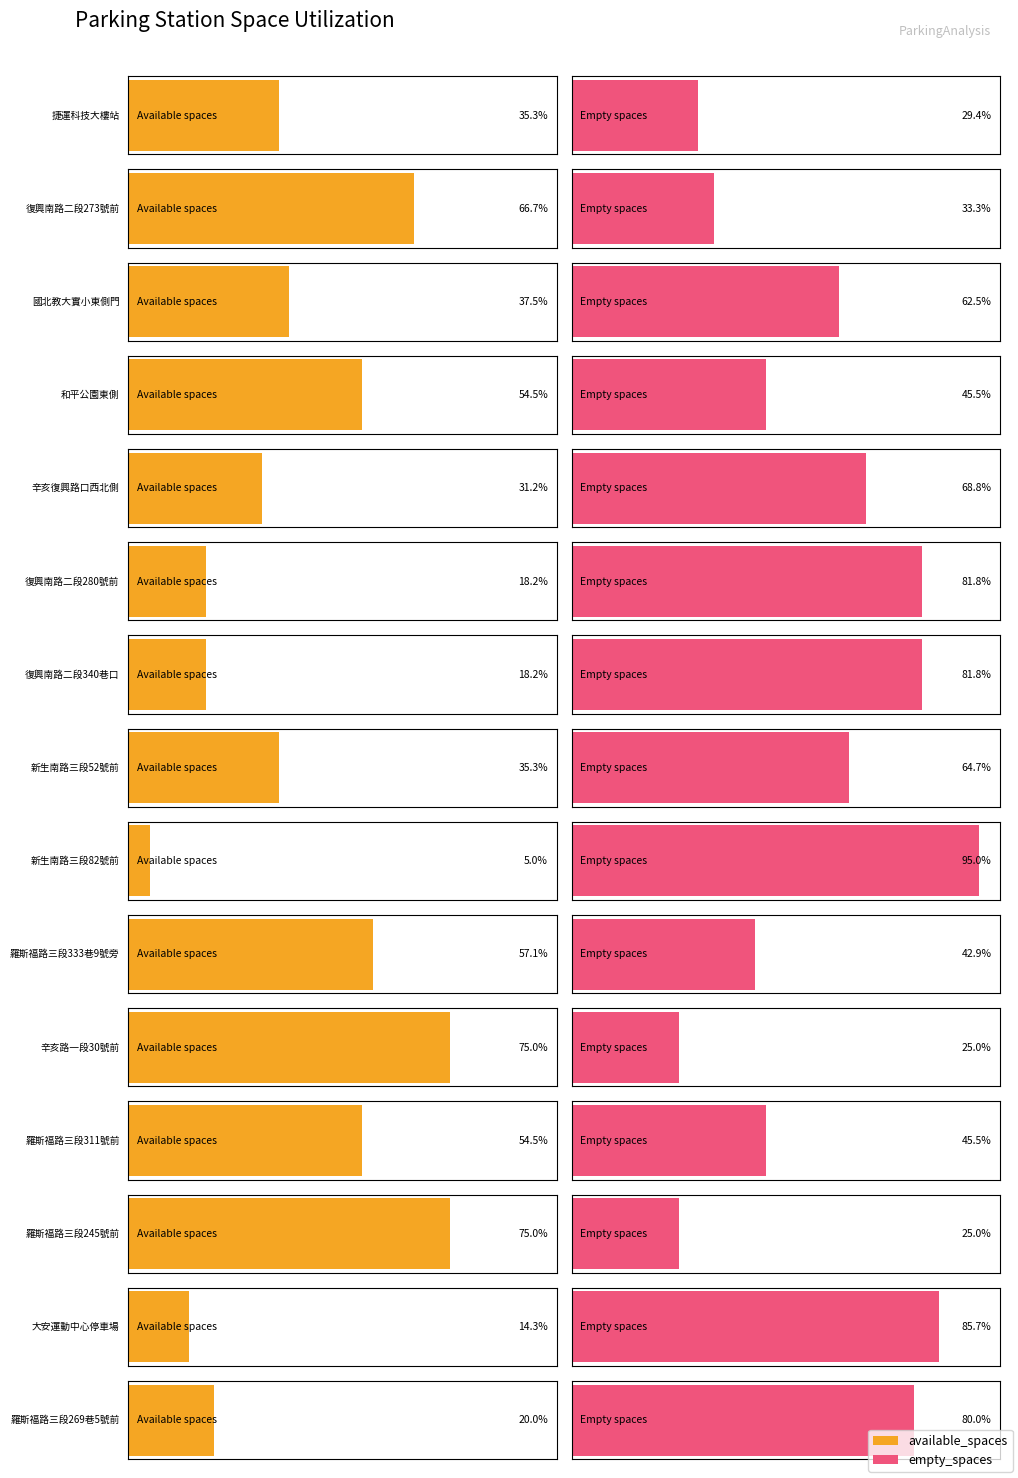

Are the bars horizontal?

Yes